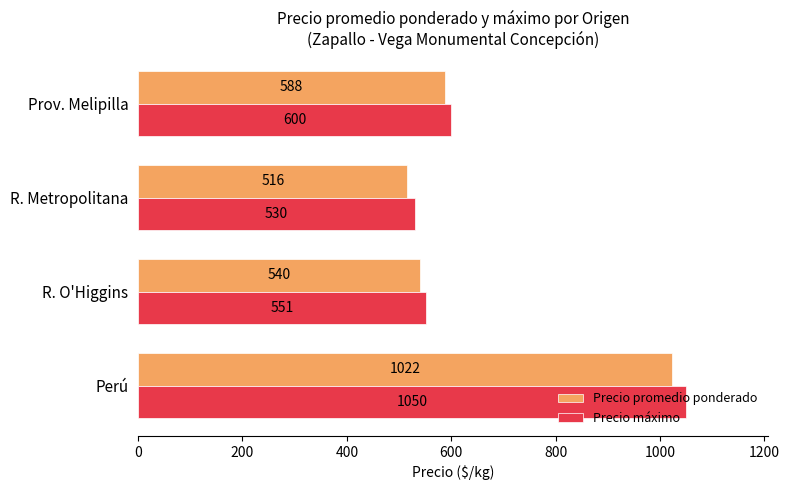

What is the difference between the highest and lowest values at Prov. Melipilla?

12